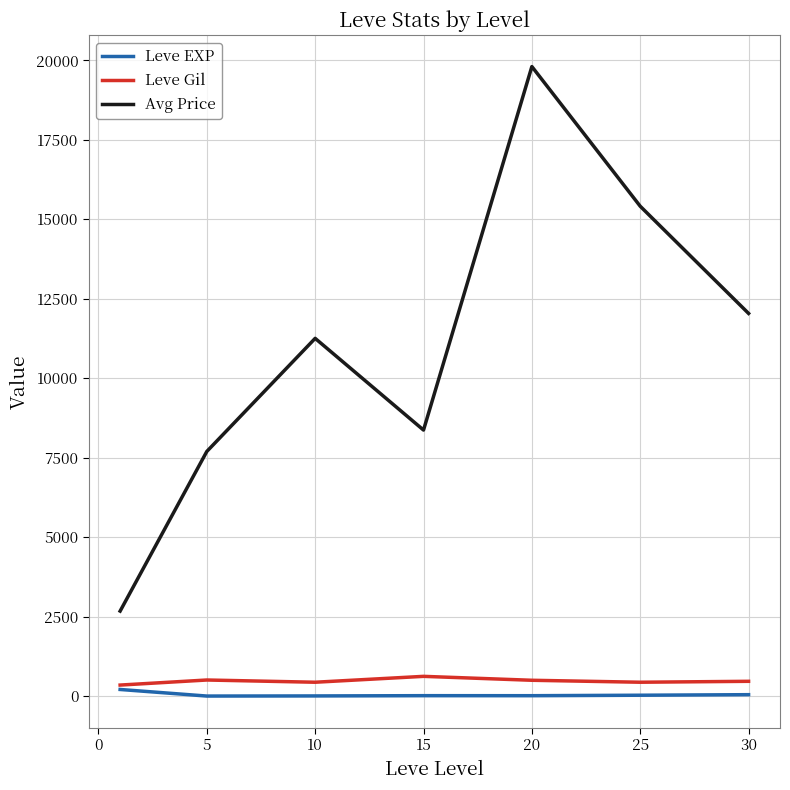

True or false: Avg Price and Leve EXP intersect in this chart.

False